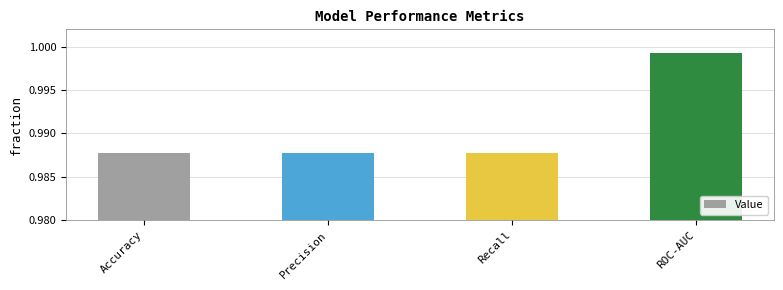

How many bars are there in total?

4